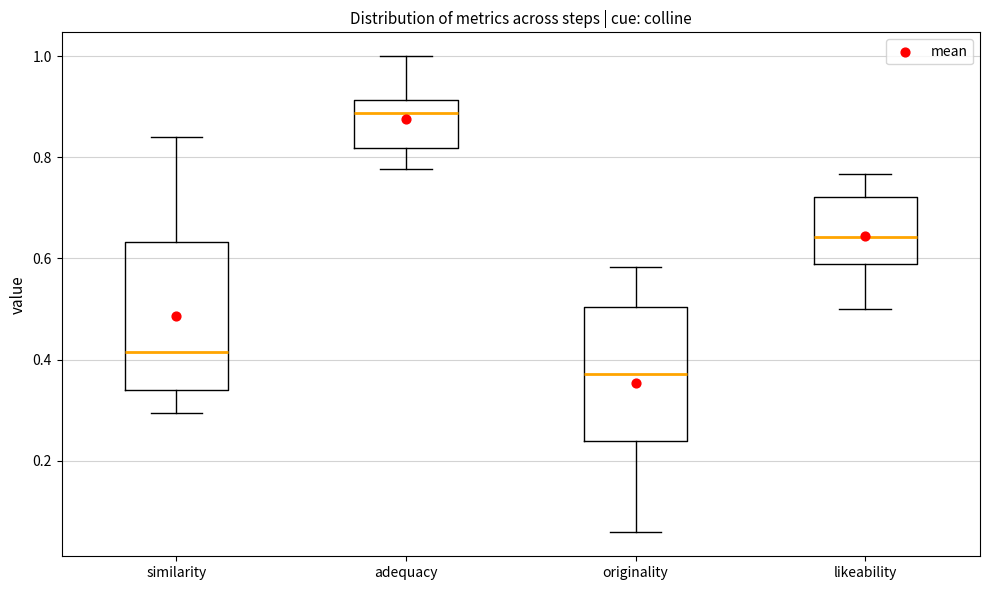

Reading left to right, read every box against the y-axis: the position of its median line, the range the box covers, and the ends of its whiskers. The values are not printed on the chart, so give them approximately, as read against the axis.

similarity: median 0.42, box 0.34 to 0.64, whiskers 0.30 to 0.84
adequacy: median 0.88, box 0.82 to 0.92, whiskers 0.78 to 1.00
originality: median 0.38, box 0.24 to 0.50, whiskers 0.06 to 0.58
likeability: median 0.64, box 0.58 to 0.72, whiskers 0.50 to 0.76